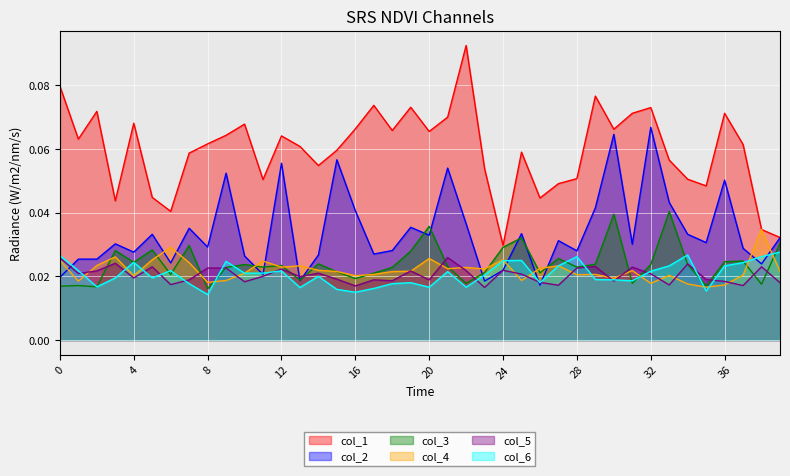

At how many categories does at least one series exceed 0?

40